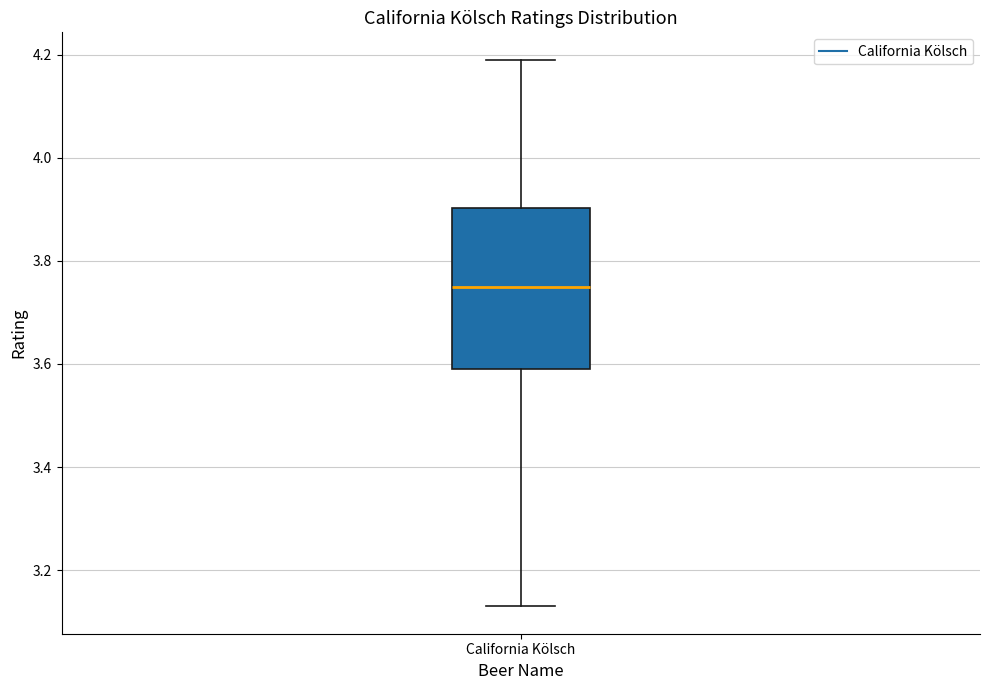

Read this box plot against the y-axis: the position of the median line, the range covered by the box, and the ends of both whiskers. The values are not printed on the chart, so give them approximately, as read against the axis.

median 3.76, box 3.60 to 3.90, whiskers 3.14 to 4.20